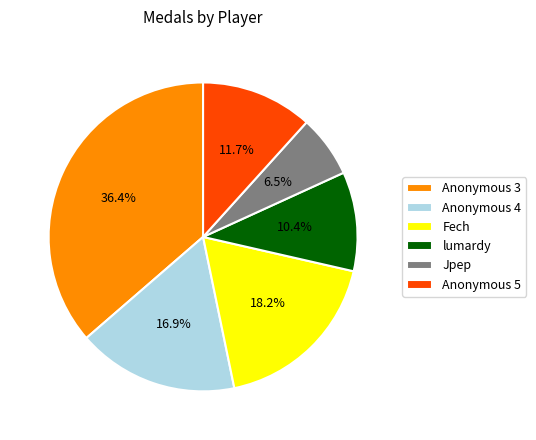

What is the ratio of the value at Jpep to the value at Anonymous 5?

0.6